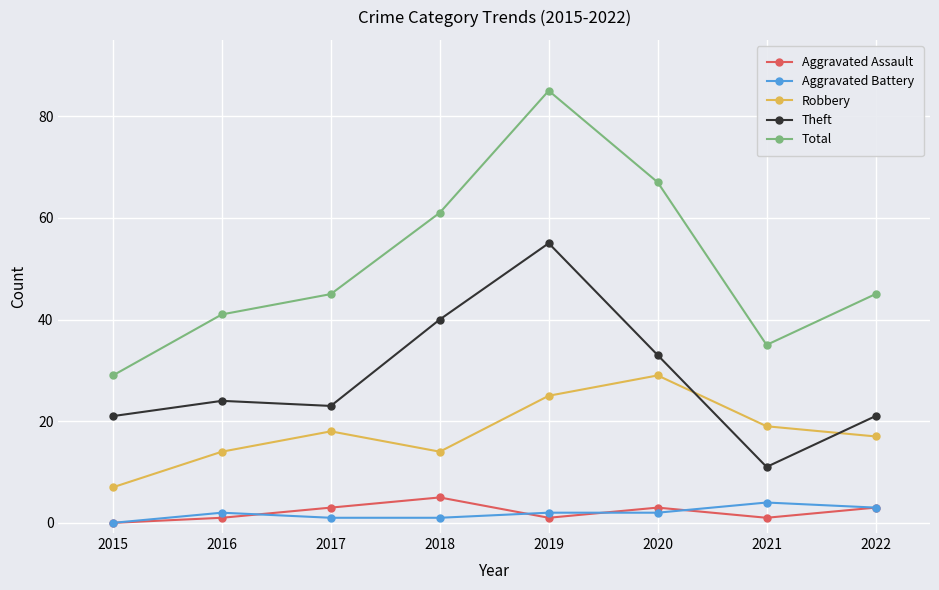

True or false: Total has a value of 76 at 2022.

False